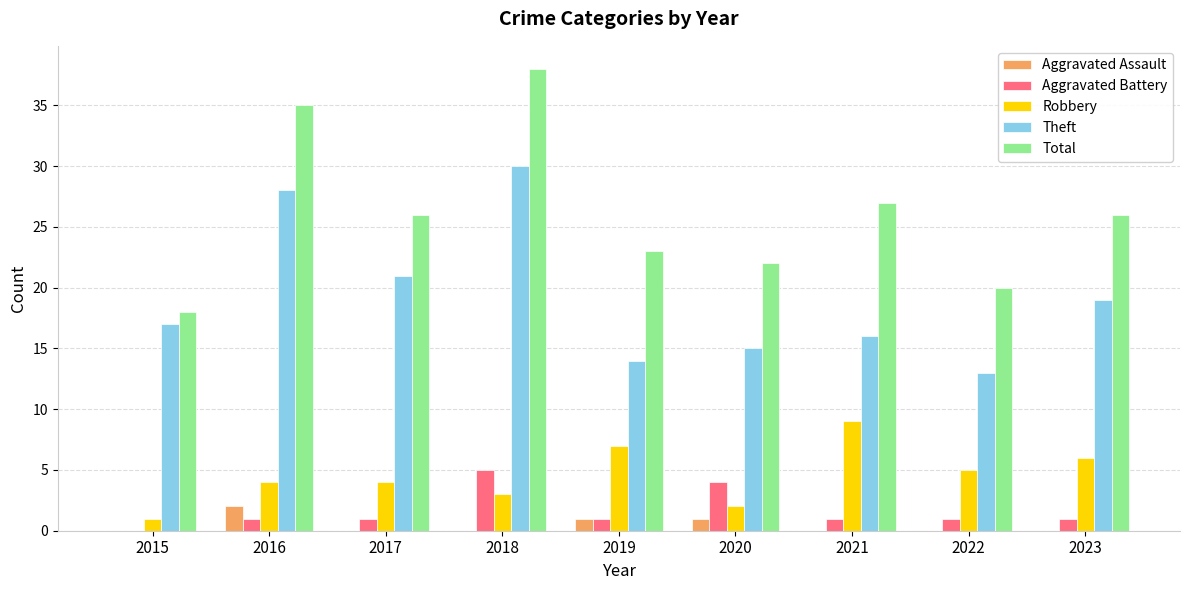

Reading left to right, what are all the values shown in this chart?

Aggravated Assault: 0	2	0	0	1	1	0	0	0
Aggravated Battery: 0	1	1	5	1	4	1	1	1
Robbery: 1	4	4	3	7	2	9	5	6
Theft: 17	28	21	30	14	15	16	13	19
Total: 18	35	26	38	23	22	27	20	26